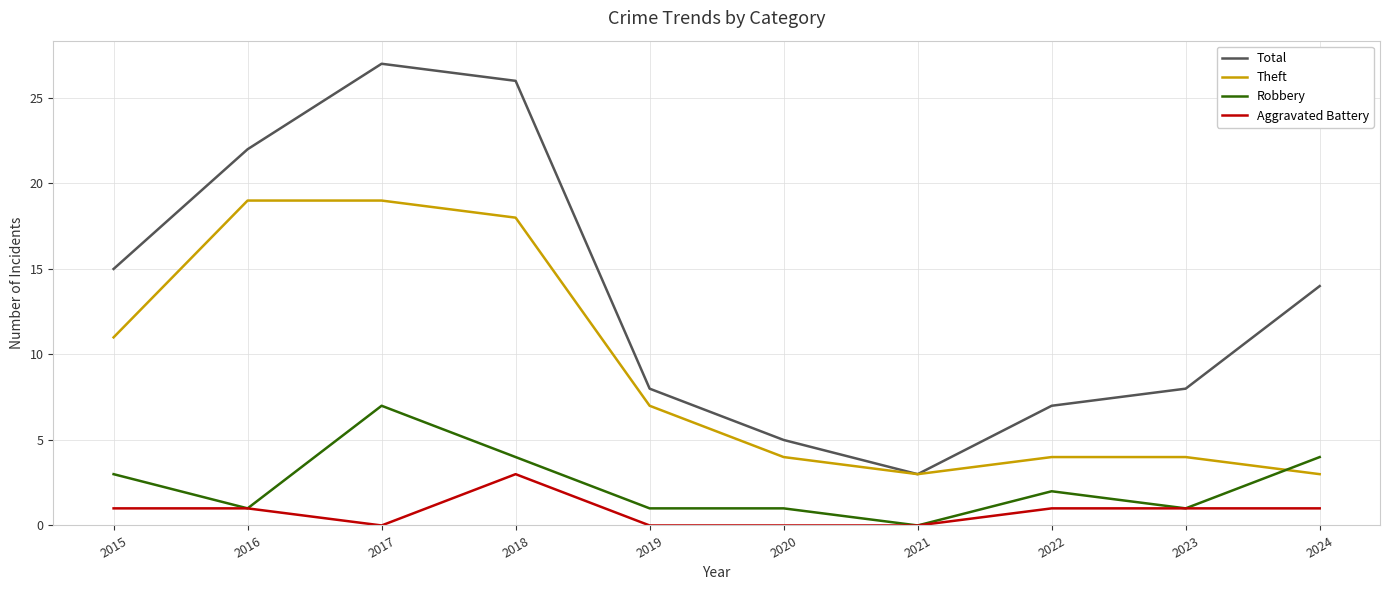

How many lines are shown in the chart?

4